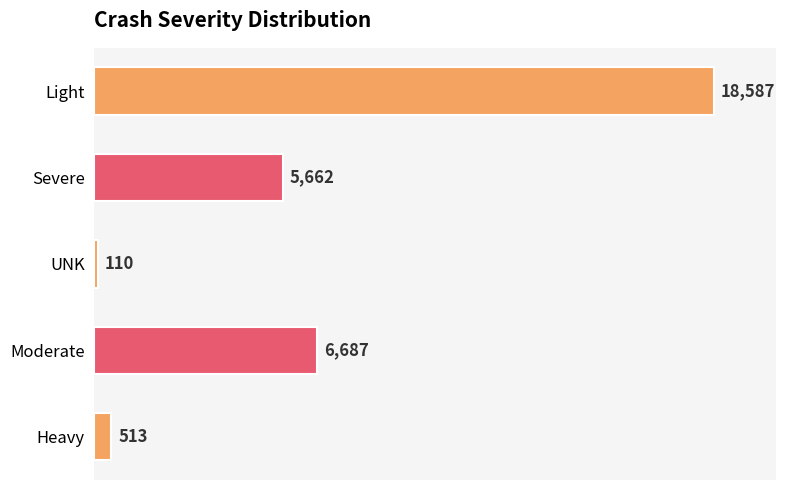

How many values are below 5662?

2